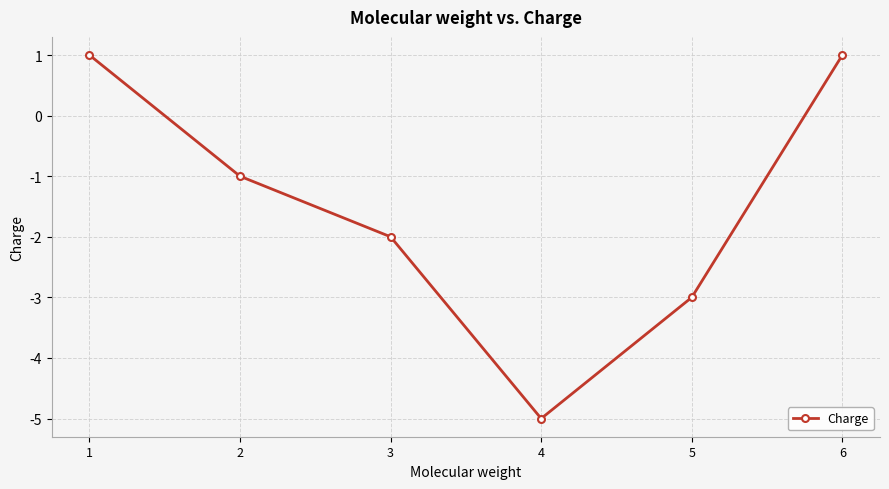

At which category does the chart reach its minimum across all series?

4